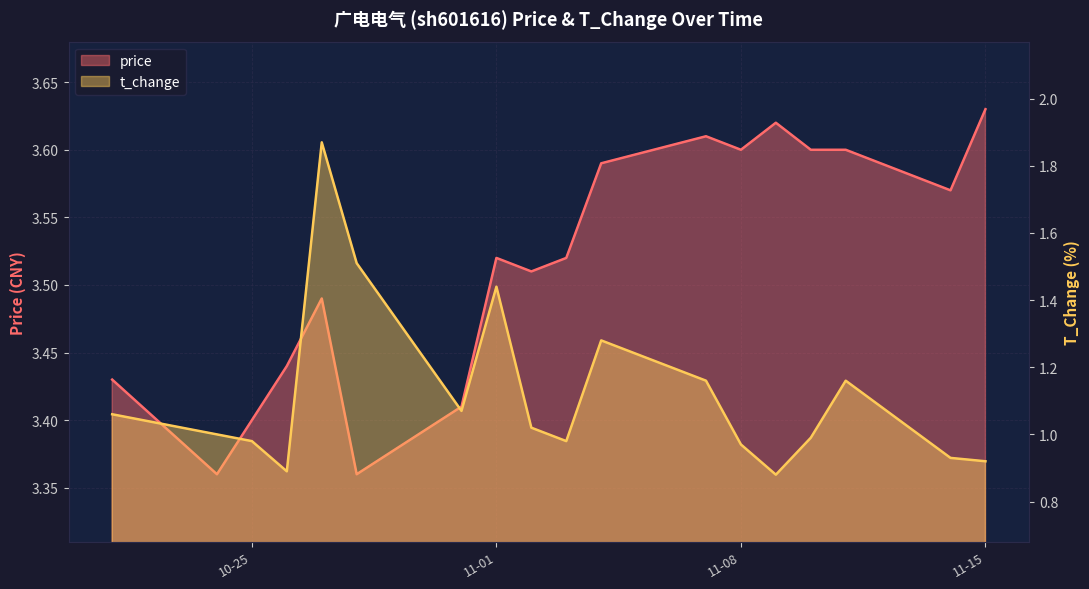

Is the value of price at 2022-10-21 greater than the value of t_change at 2022-10-25?

Yes